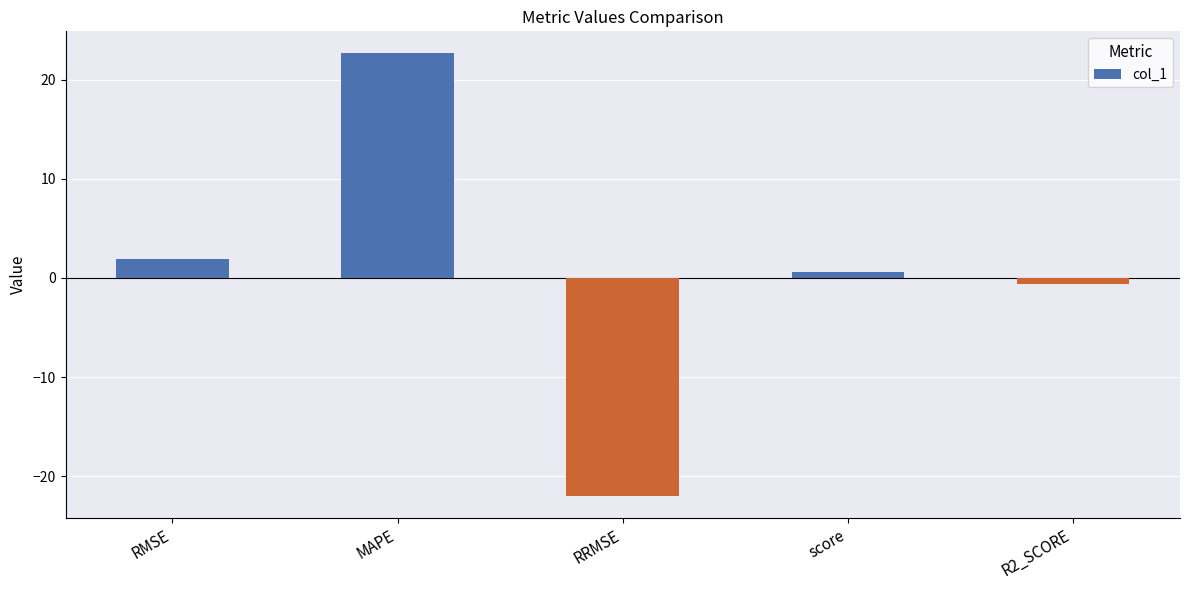

Which has a higher value, R2_SCORE or MAPE?

MAPE